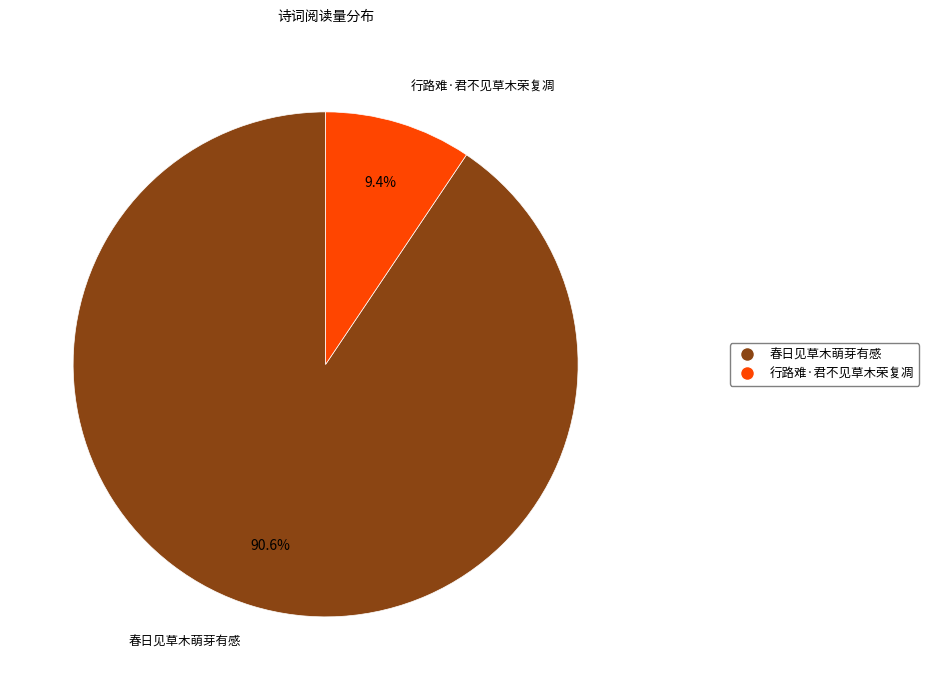

Which category has the biggest portion of the pie?

春日见草木萌芽有感